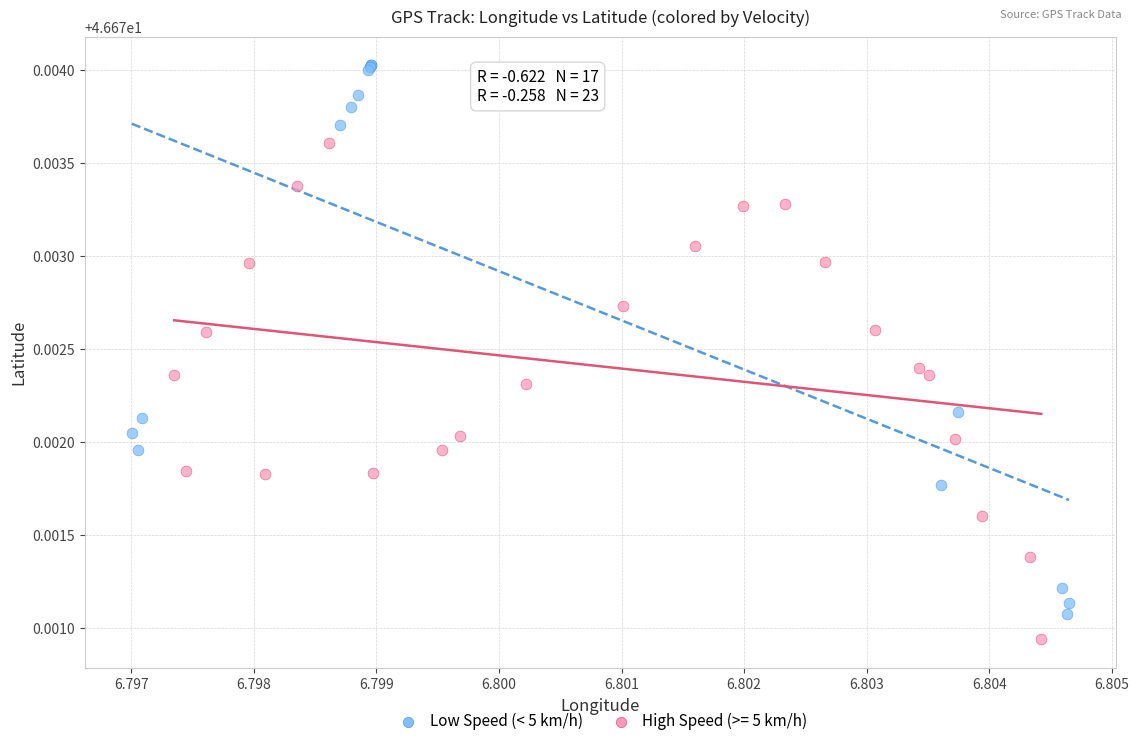

Which series reaches the minimum Y coordinate?

High Speed (>= 5 km/h)